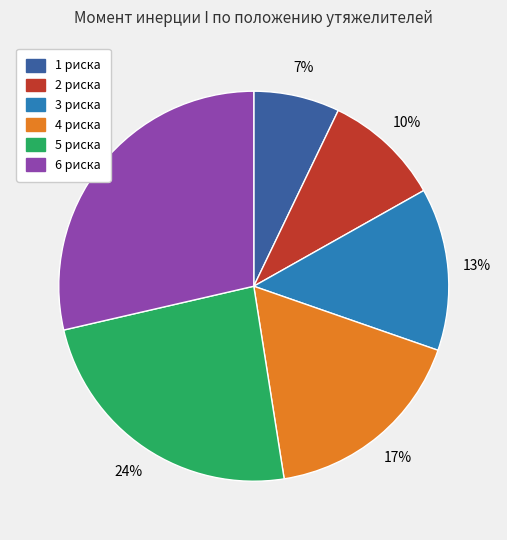

The 1 риска slice represents 19% of the pie. True or false?

False